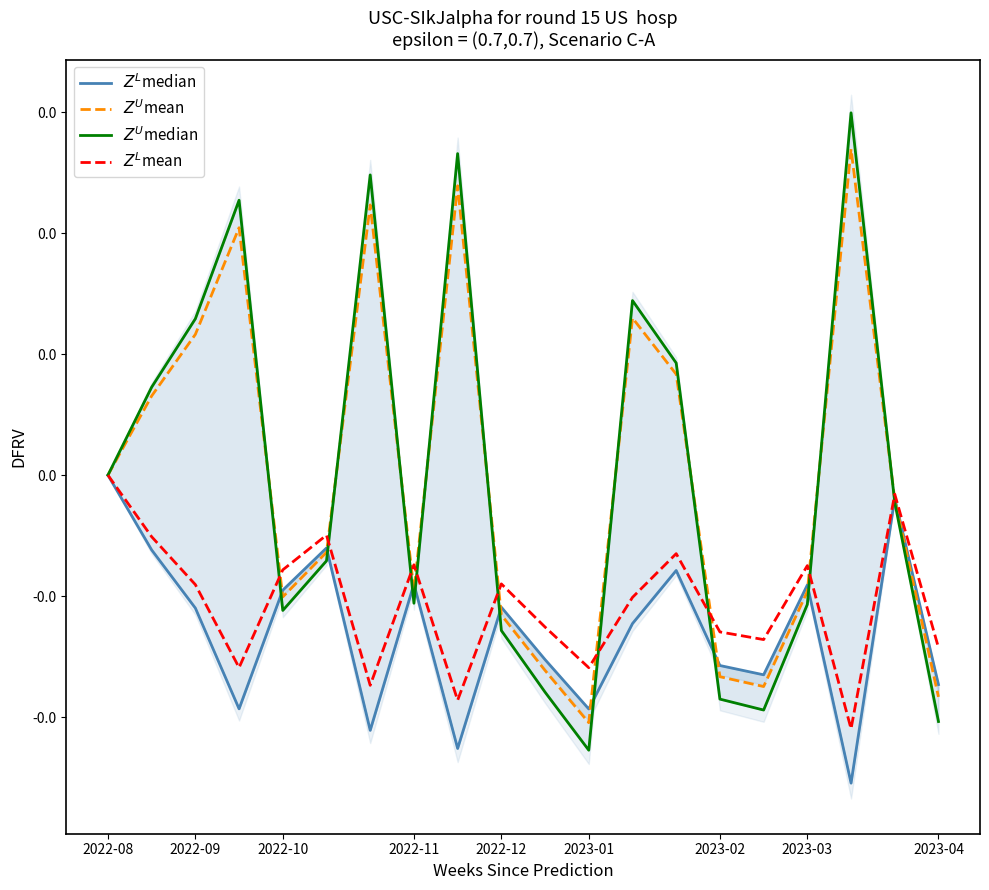

List the series in order of their peak value, lowest first.

$Z^L$median, $Z^L$mean, $Z^U$mean, $Z^U$median